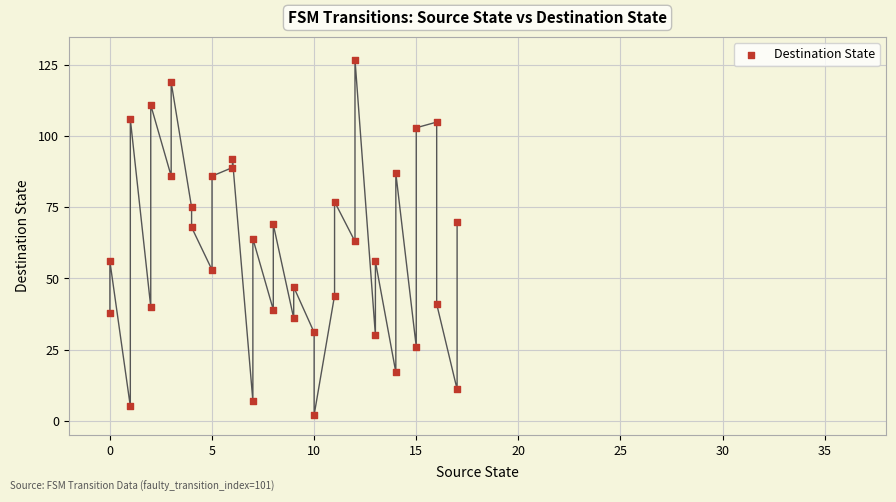

What is the range of Y values (max minus min)?

125